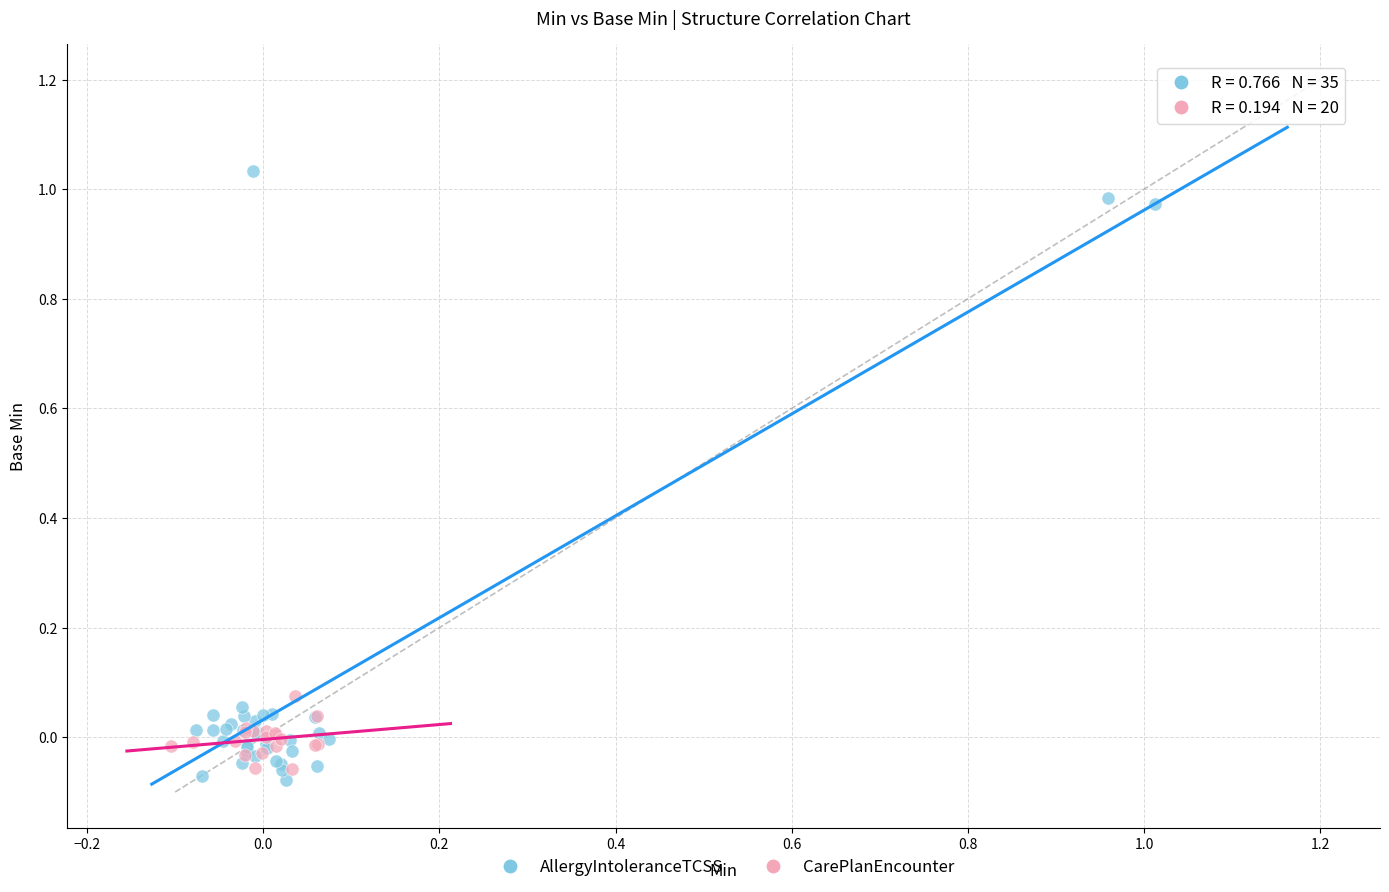

Which series has the largest Y range (max minus min)?

AllergyIntoleranceTCSS